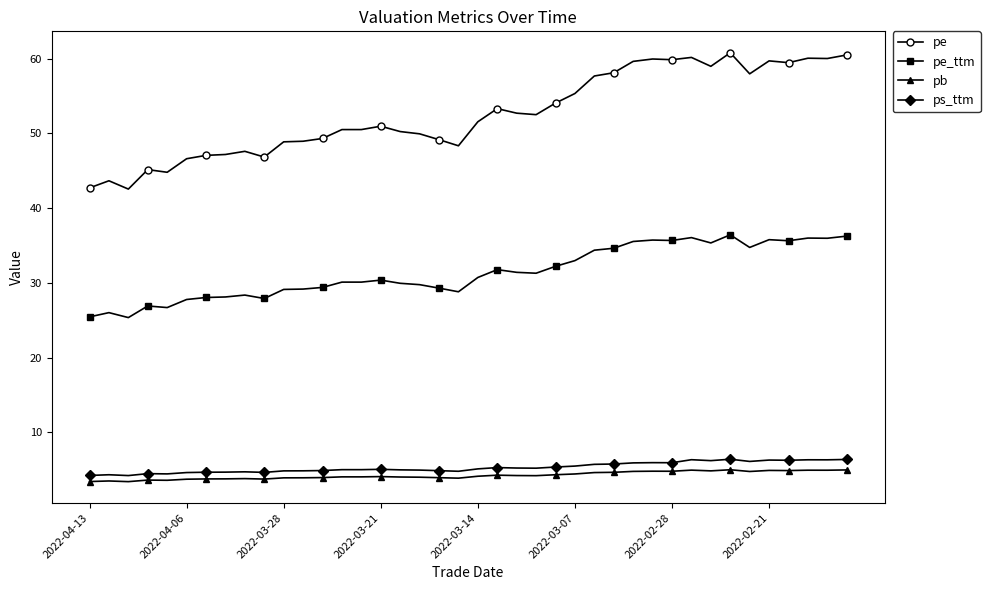

What is the value of the pb point at the 24th from the left?

4.2